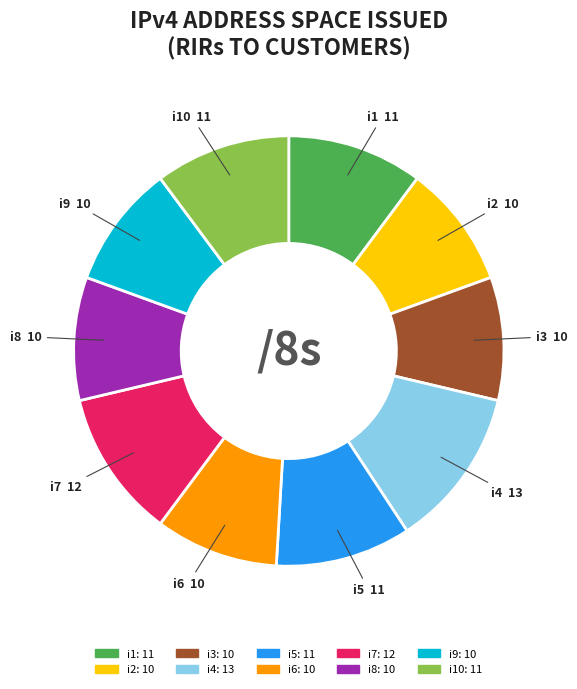

How many slices are in this pie chart?

10